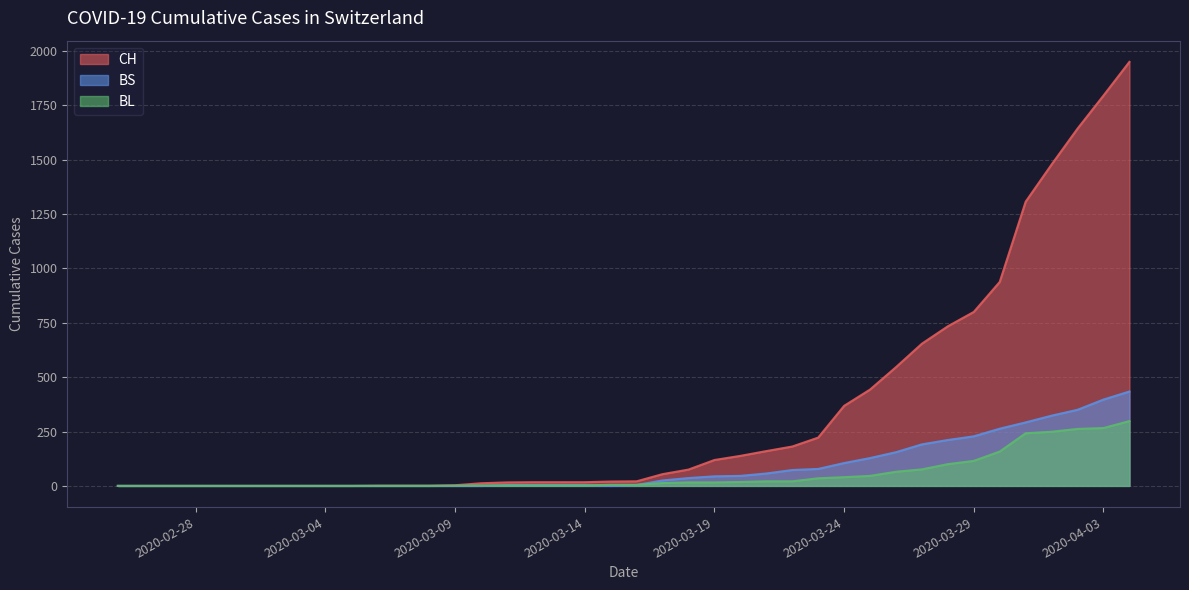

Which series has the largest total across all categories?

CH